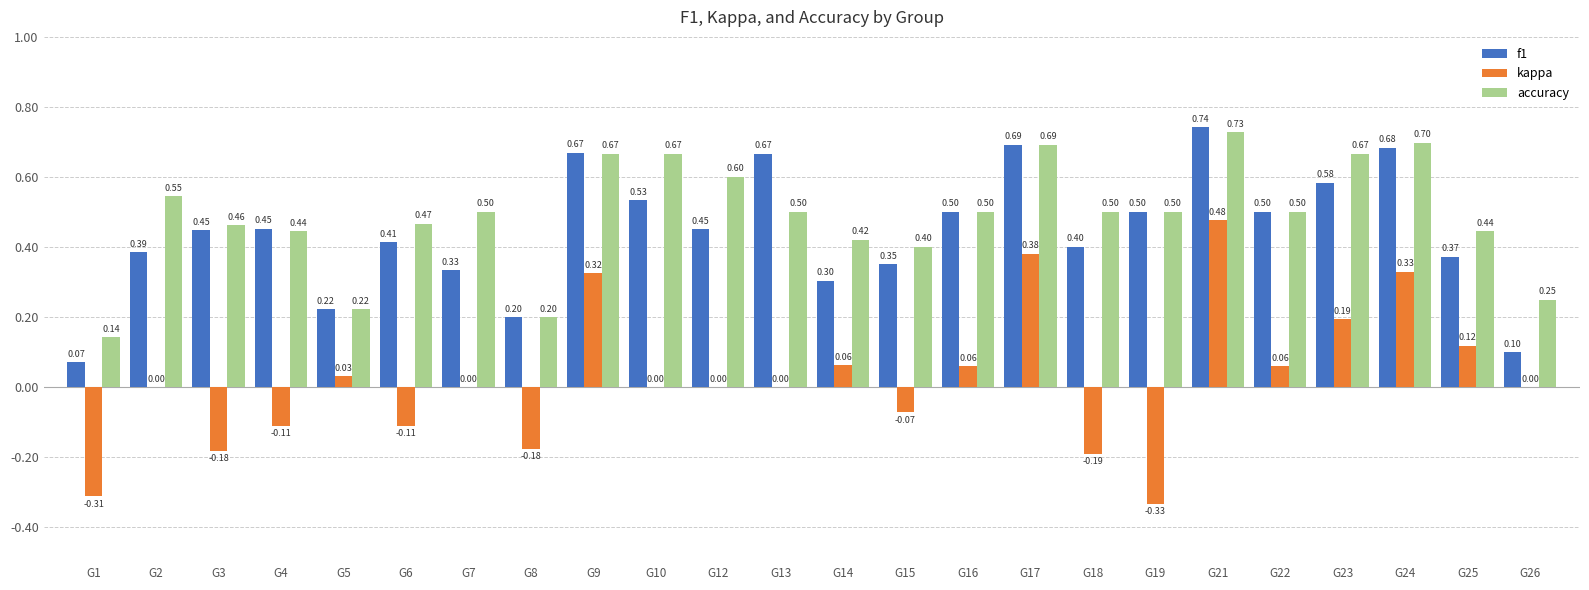

Are the bars grouped side by side (vs. stacked)?

Yes